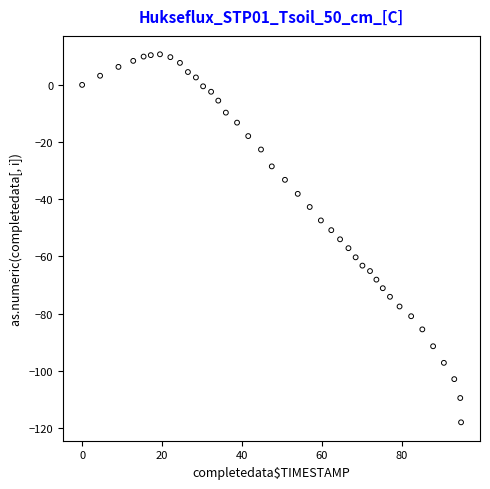

What is the range of Y values (max minus min)?

128.7